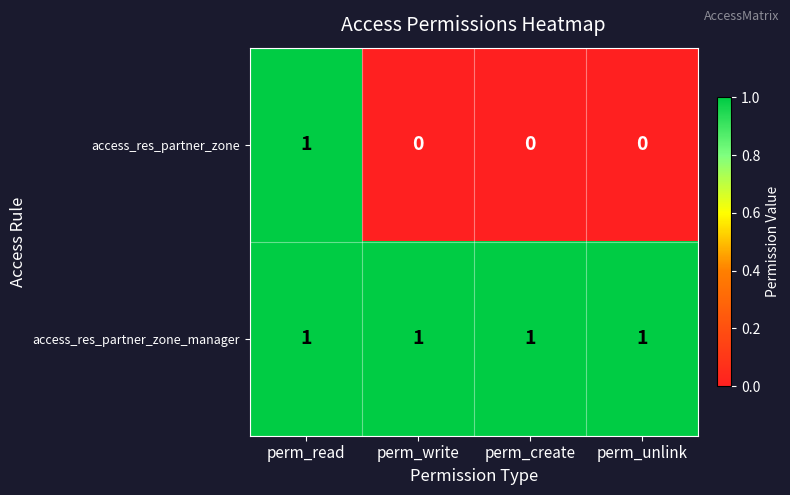

Reading left to right, list all the values displayed in this chart.

access_res_partner_zone: perm_read=1	perm_write=0	perm_create=0	perm_unlink=0
access_res_partner_zone_manager: perm_read=1	perm_write=1	perm_create=1	perm_unlink=1